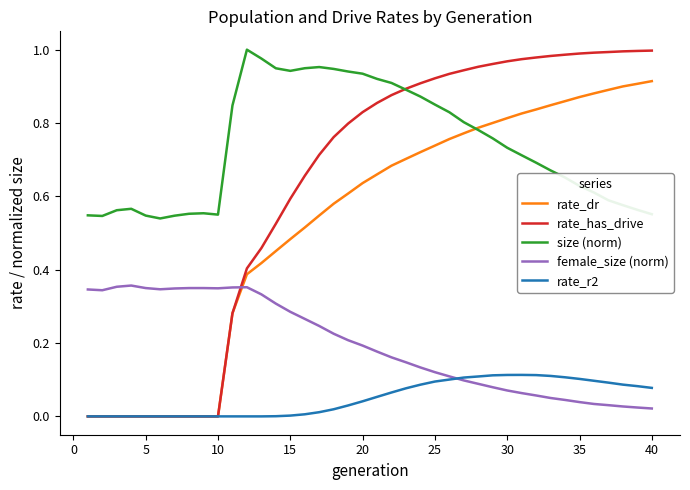

Which series has the largest total across all categories?

size (norm)